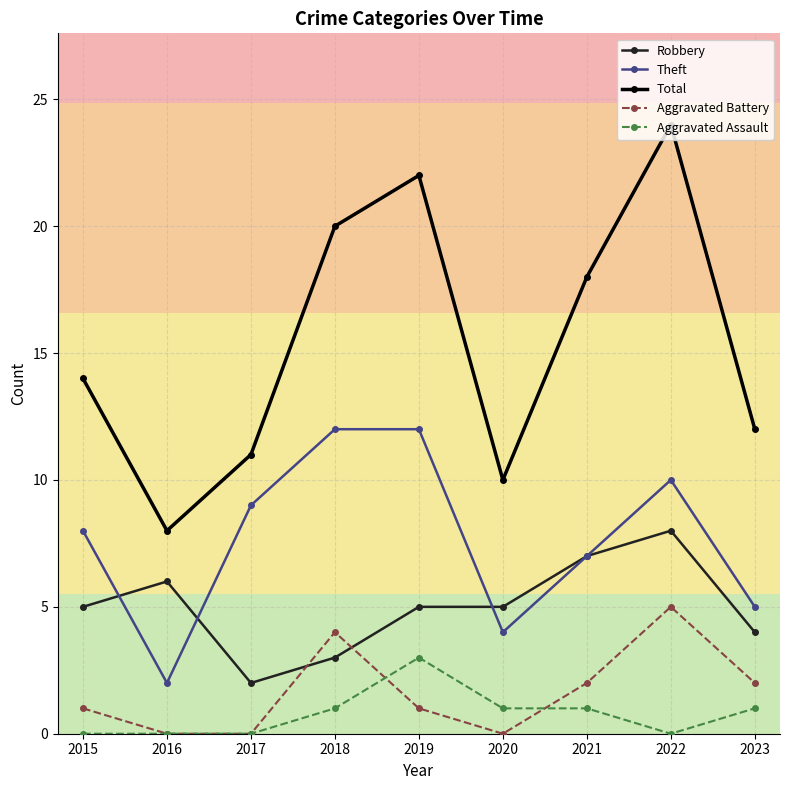

True or false: Aggravated Assault and Theft cross at least once.

False